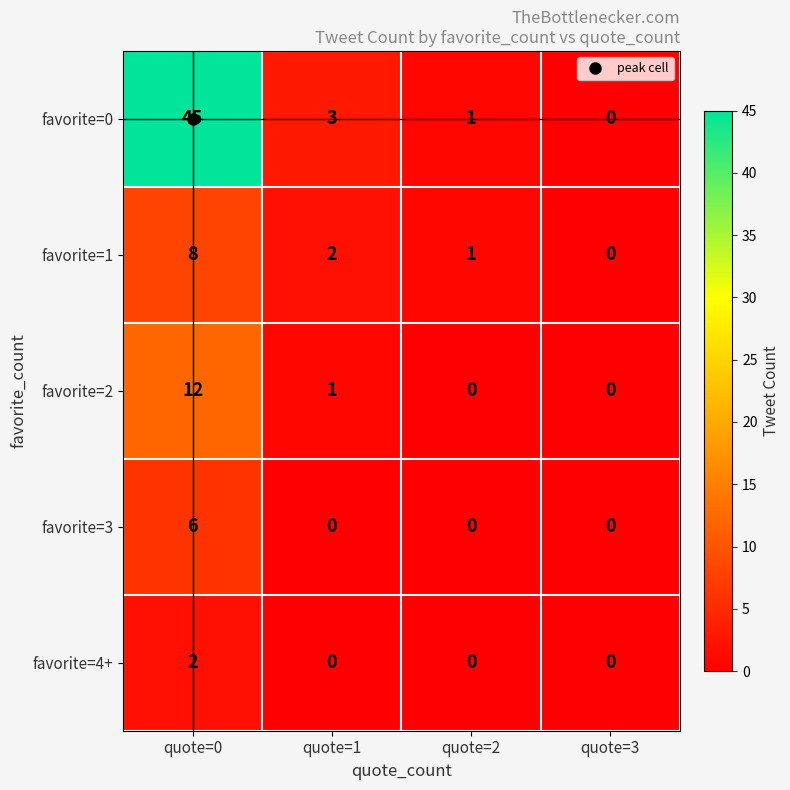

What is the difference between the maximum and minimum values in the favorite=1 series?

8